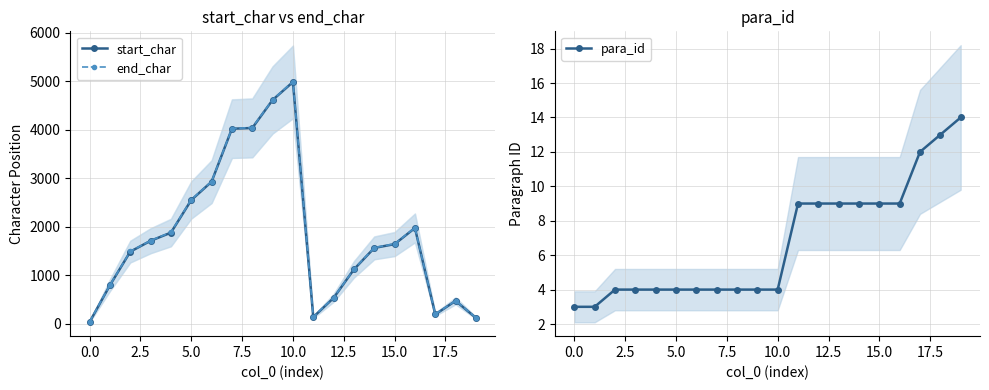

True or false: end_char has more than 1 points higher than both neighbors.

True